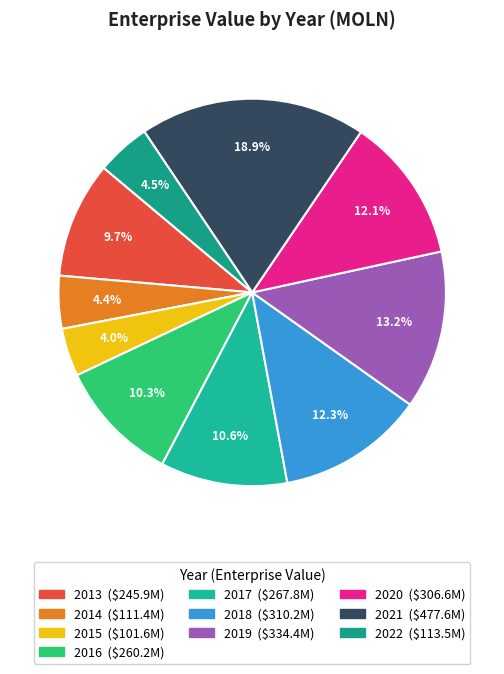

What percentage is the 2020 slice, to the nearest percent?

12%